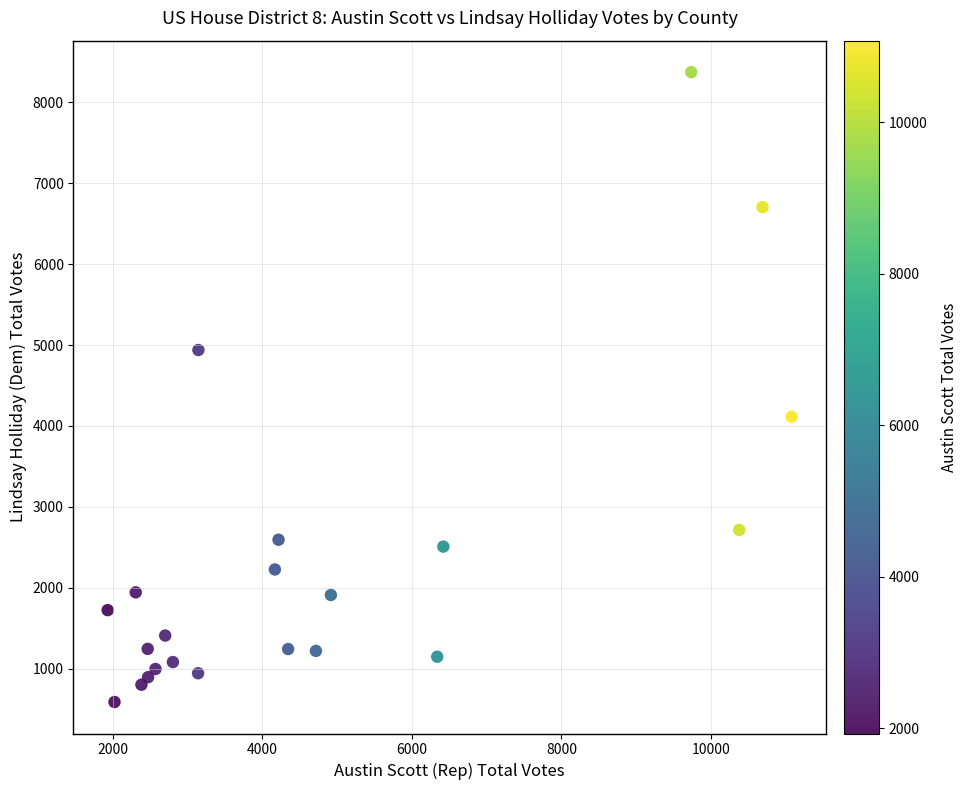

What Y value in the scatter plot is closest to 4480?

4115